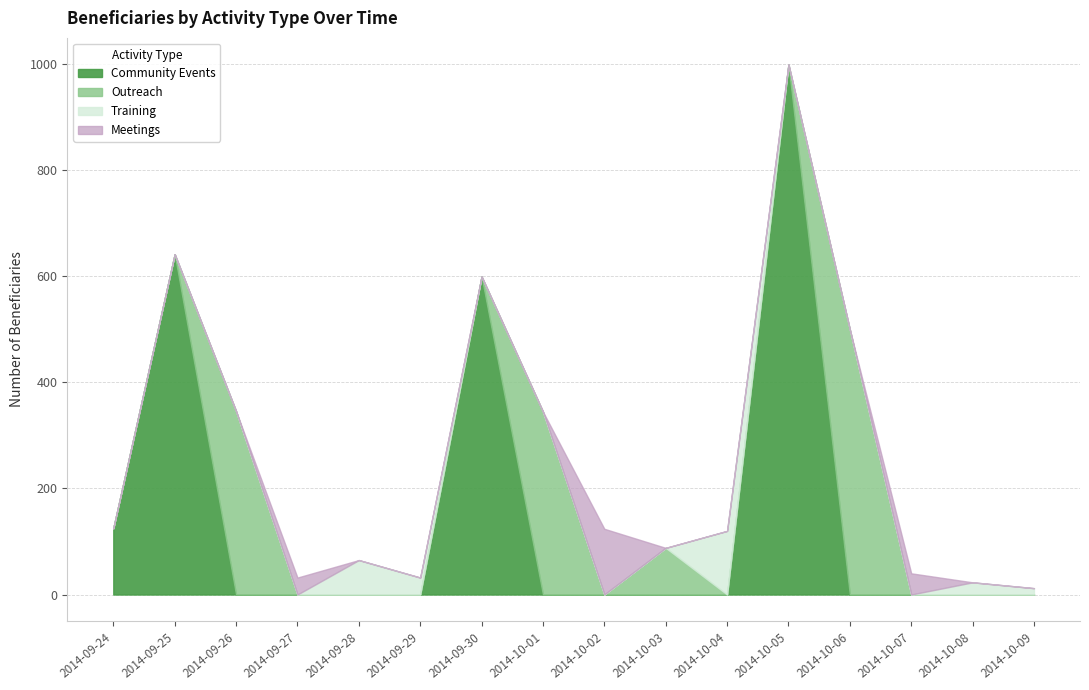

What is the average value of the Meetings series?

12